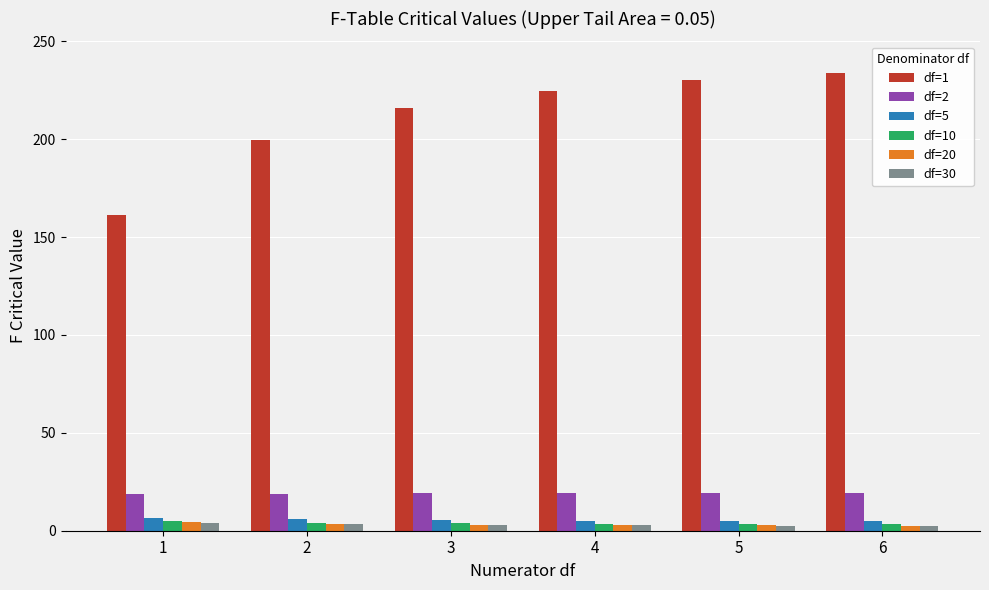

What is the greatest value displayed?

234.0